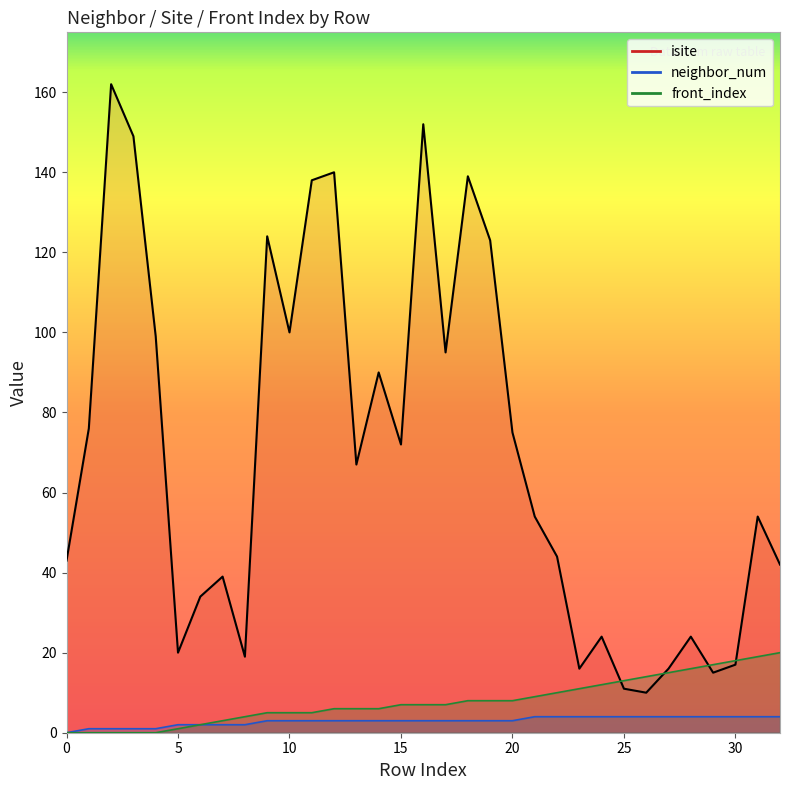

What is the value of the isite point at the 31st from the left?

17